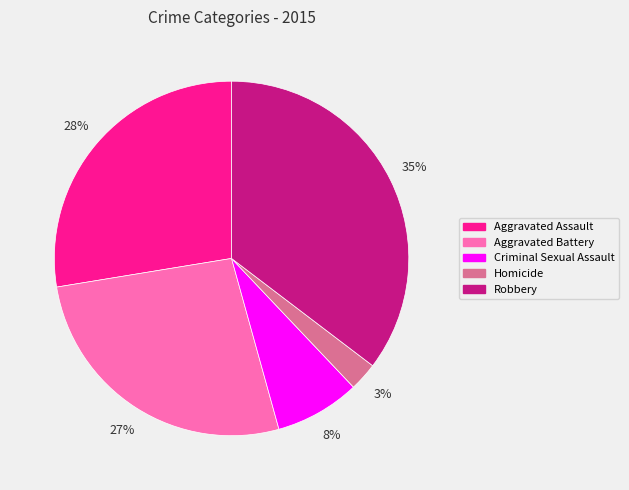

How many slices are in this pie chart?

5